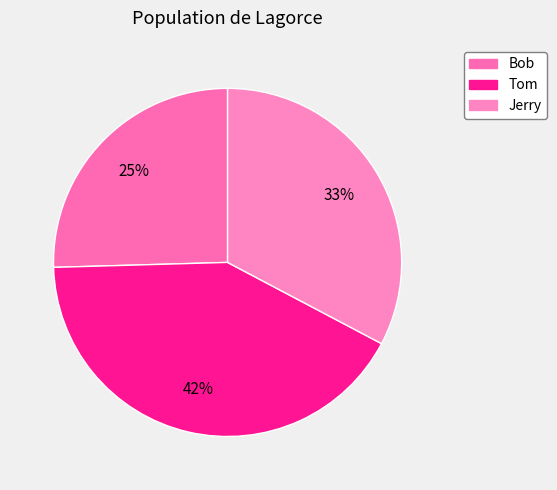

Rank the categories by value from highest to lowest.

Tom, Jerry, Bob